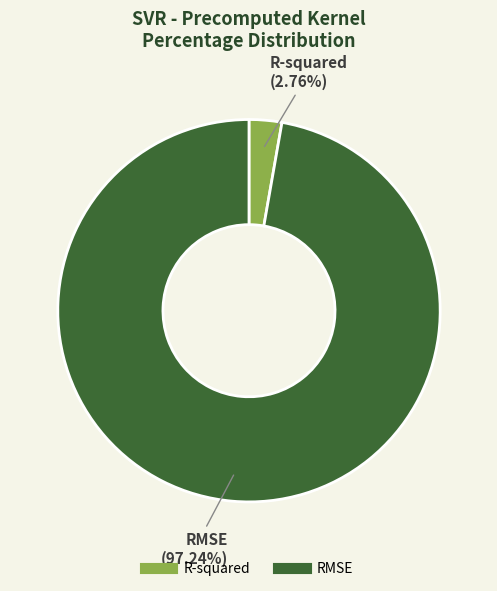

Which has a higher value, R-squared or RMSE?

RMSE